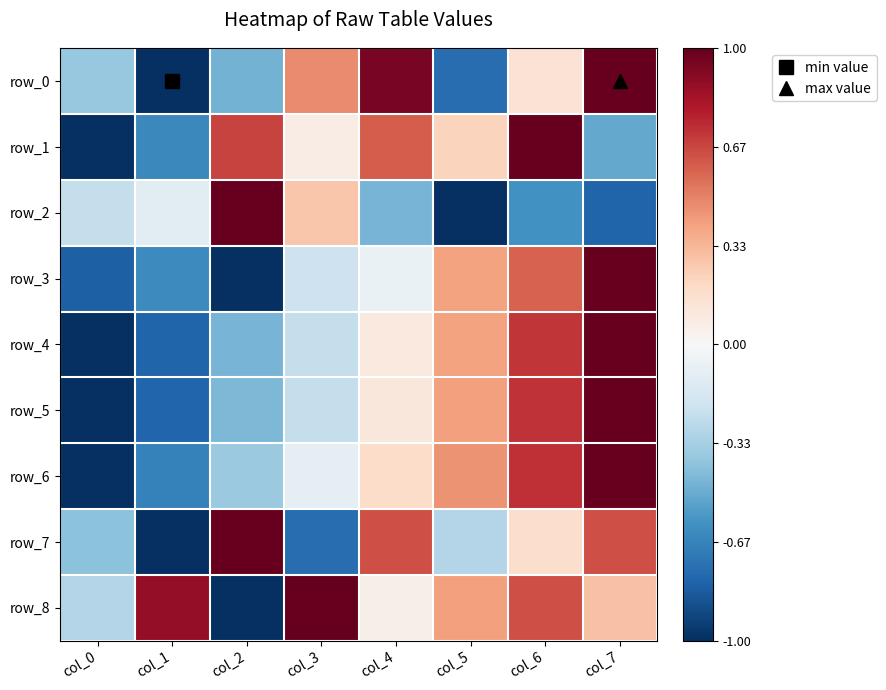

What is the difference between the maximum and minimum values in the row_3 series?

2.0